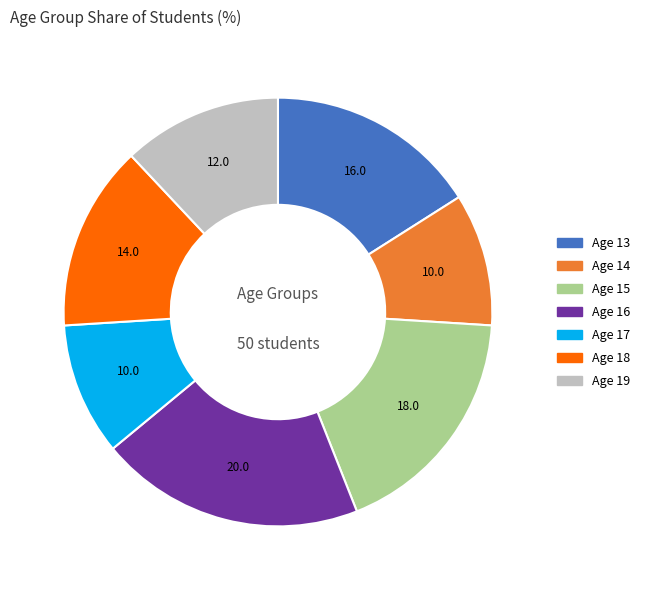

Count the number of slices in the pie.

7